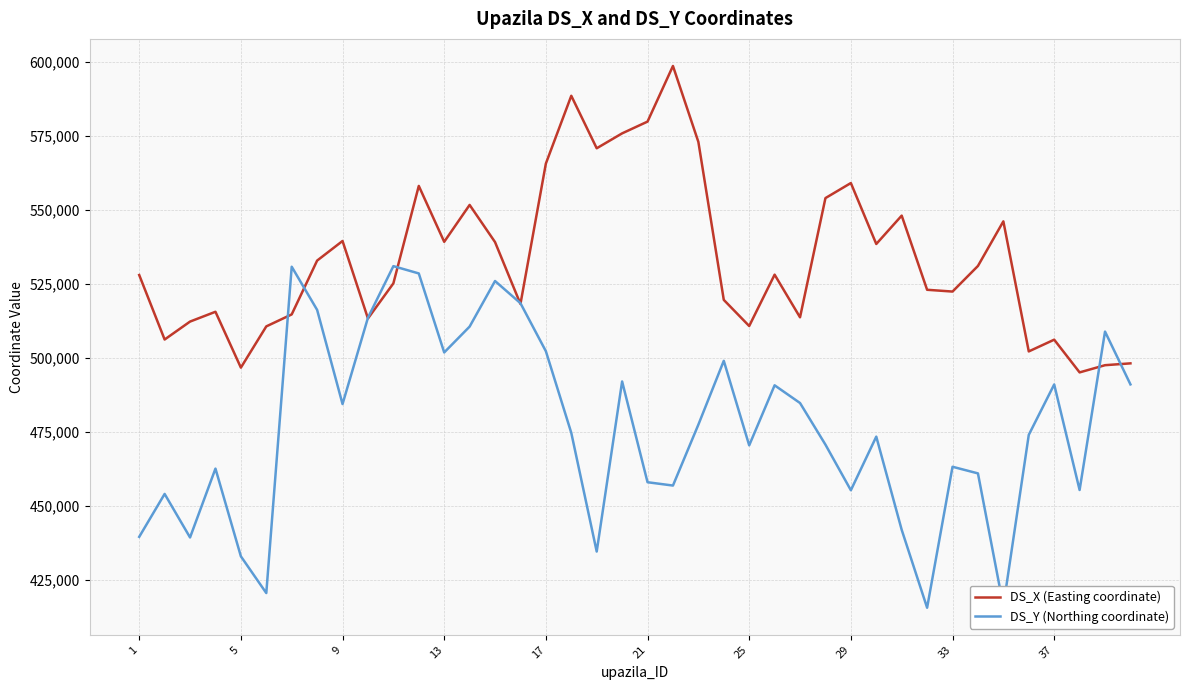

Rank the series by their average value, from lowest to highest.

DS_Y (Northing coordinate), DS_X (Easting coordinate)